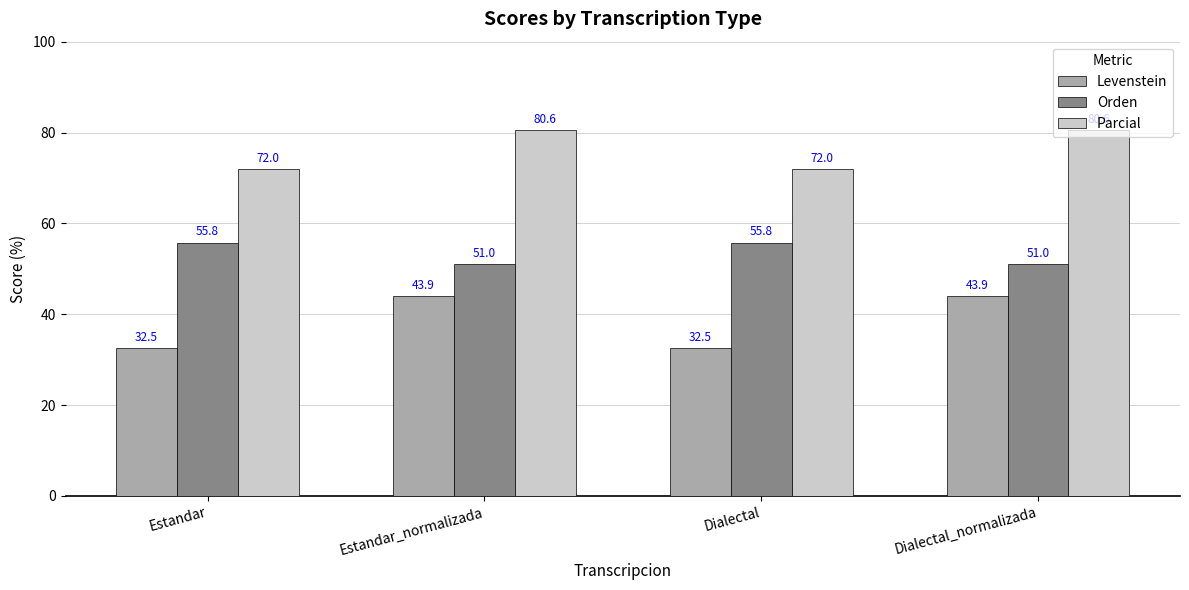

The value of Orden at Dialectal is 55.8. True or false?

True